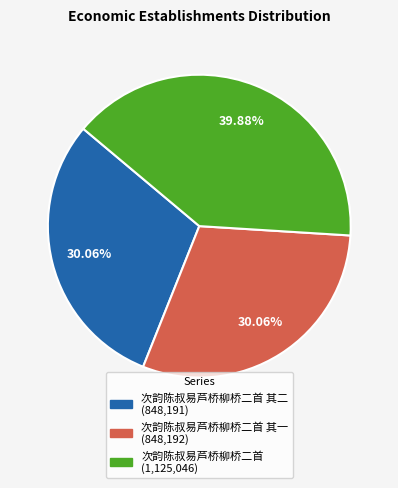

Is there any slice that represents more than half of the pie?

No